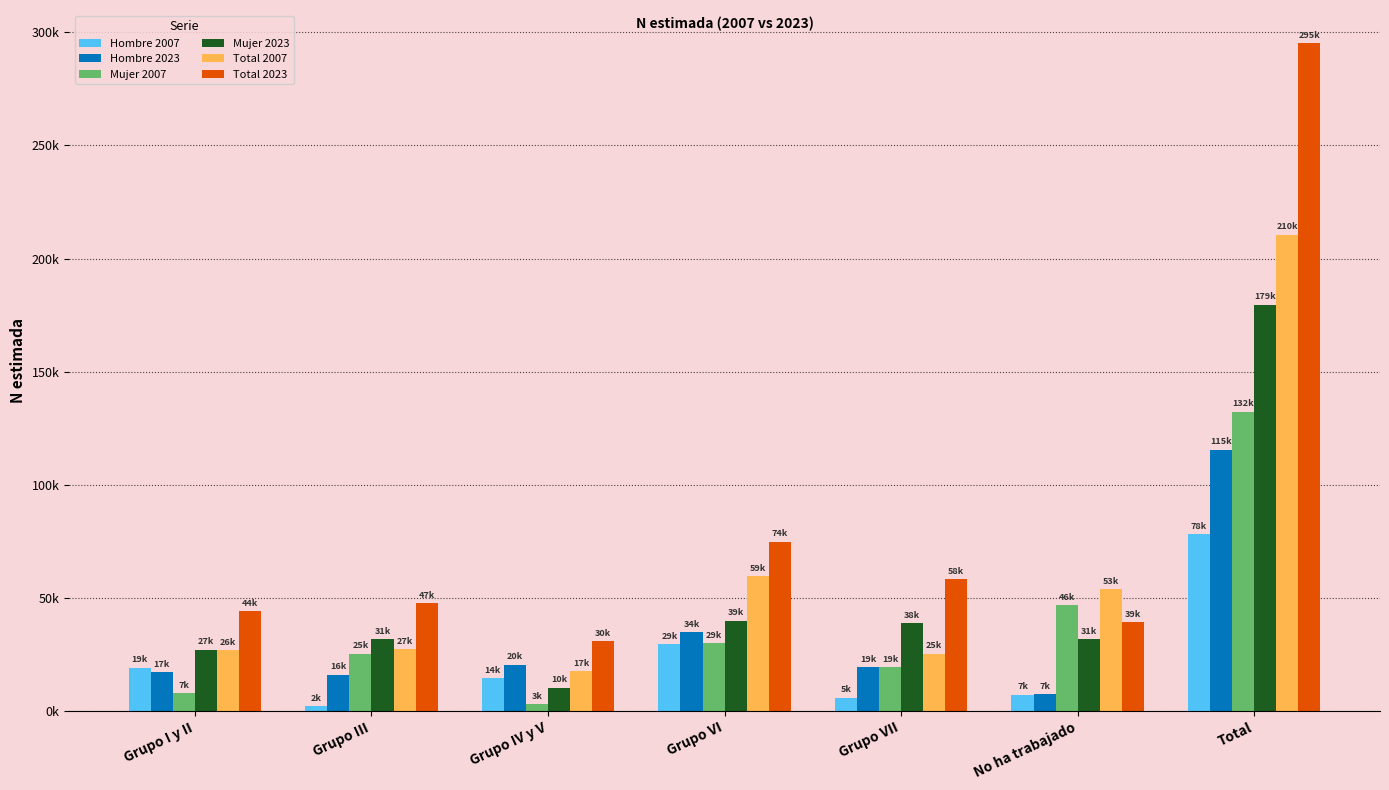

Which series has the widest spread of values?

Total 2023